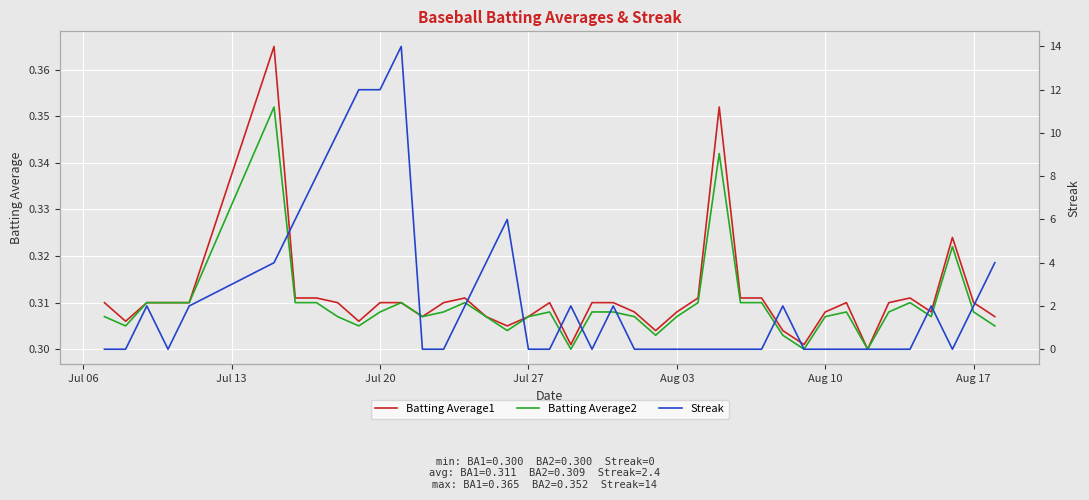

The value of Batting Average2 at Jul 27 is 0.4. True or false?

False